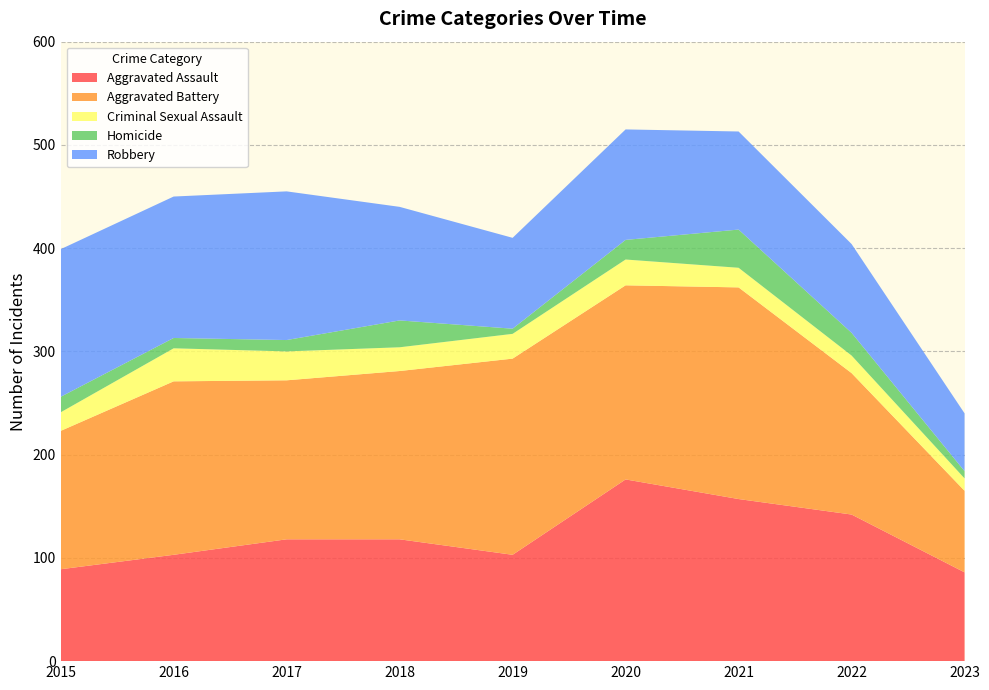

Reading left to right, list all the values displayed in this chart.

Aggravated Assault: 2015=89	2016=103	2017=118	2018=118	2019=103	2020=176	2021=157	2022=142	2023=86
Aggravated Battery: 2015=134	2016=168	2017=154	2018=163	2019=190	2020=188	2021=205	2022=137	2023=79
Criminal Sexual Assault: 2015=18	2016=32	2017=28	2018=23	2019=24	2020=25	2021=19	2022=17	2023=12
Homicide: 2015=15	2016=10	2017=11	2018=26	2019=5	2020=19	2021=37	2022=22	2023=7
Robbery: 2015=143	2016=137	2017=144	2018=110	2019=88	2020=107	2021=95	2022=86	2023=56